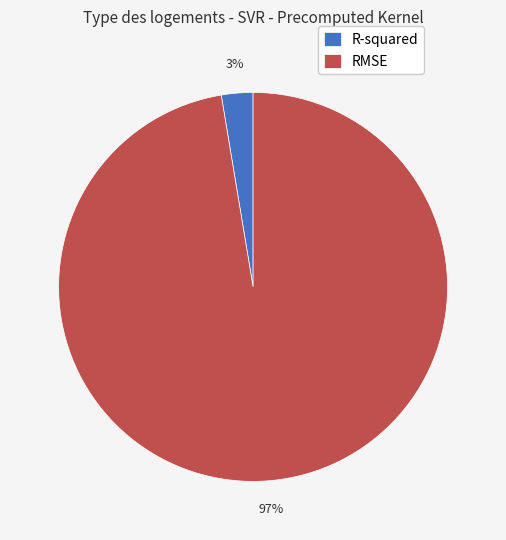

Is the sum of RMSE and R-squared greater than half?

Yes